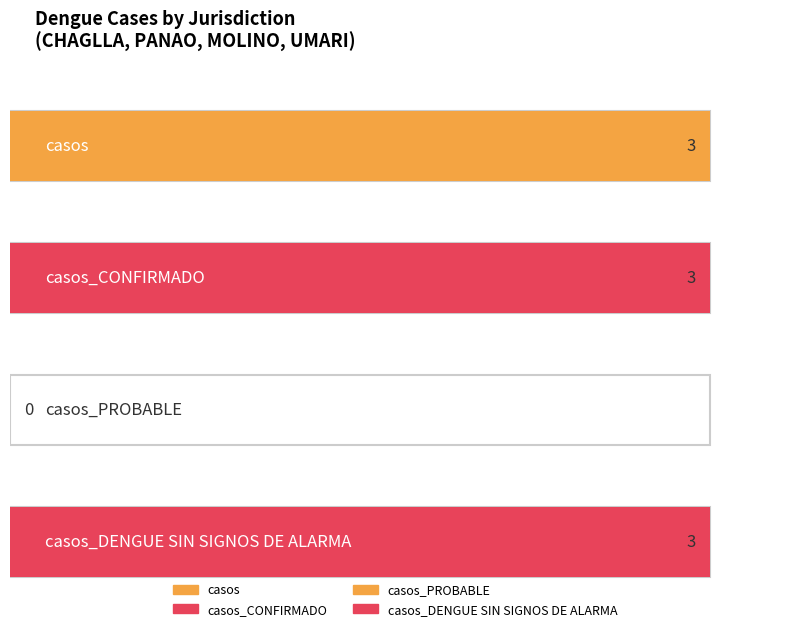

What is the sum of the casos_CONFIRMADO values at UMARI and CHAGLLA?

3